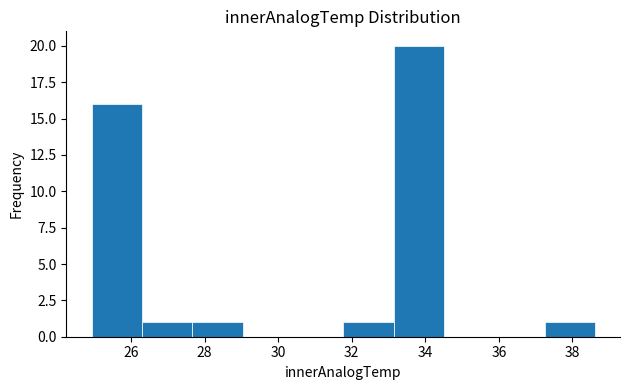

Reading left to right, transcribe this chart: for each bar, give the range it covers on the x-axis and its height. Neither the bar edges nor the heights are printed on the chart, so give them approximately, as read against the axes.

25.0 to 26.2: 16
26.2 to 27.6: 1
27.6 to 29.0: 1
29.0 to 30.4: 0
30.4 to 31.8: 0
31.8 to 33.2: 1
33.2 to 34.6: 20
34.6 to 35.8: 0
35.8 to 37.2: 0
37.2 to 38.6: 1